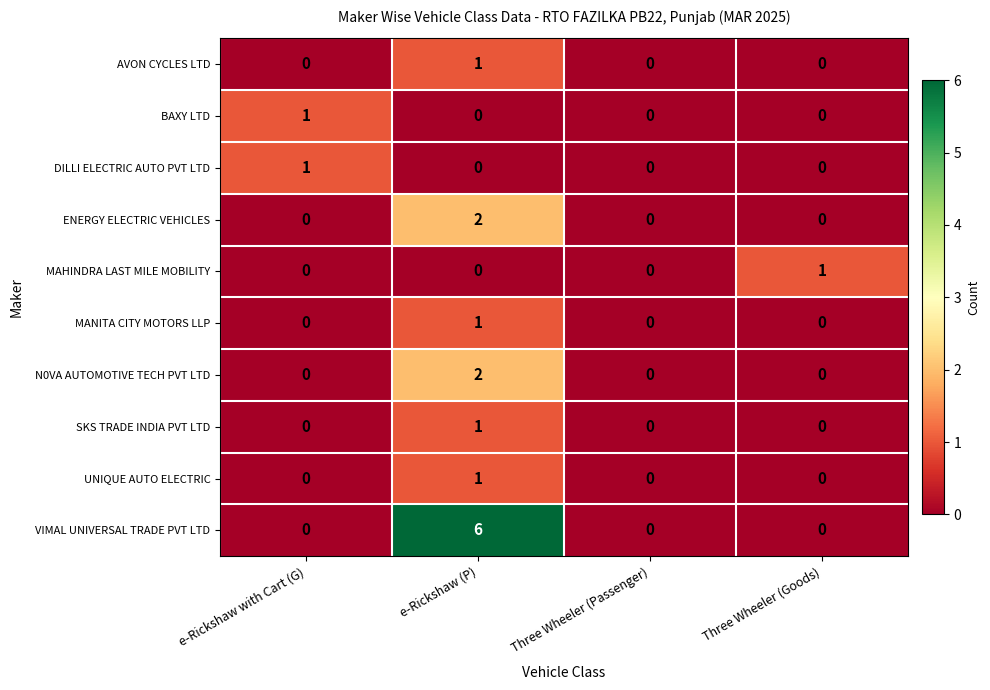

Which label corresponds to the largest value in the chart?

e-Rickshaw (P)